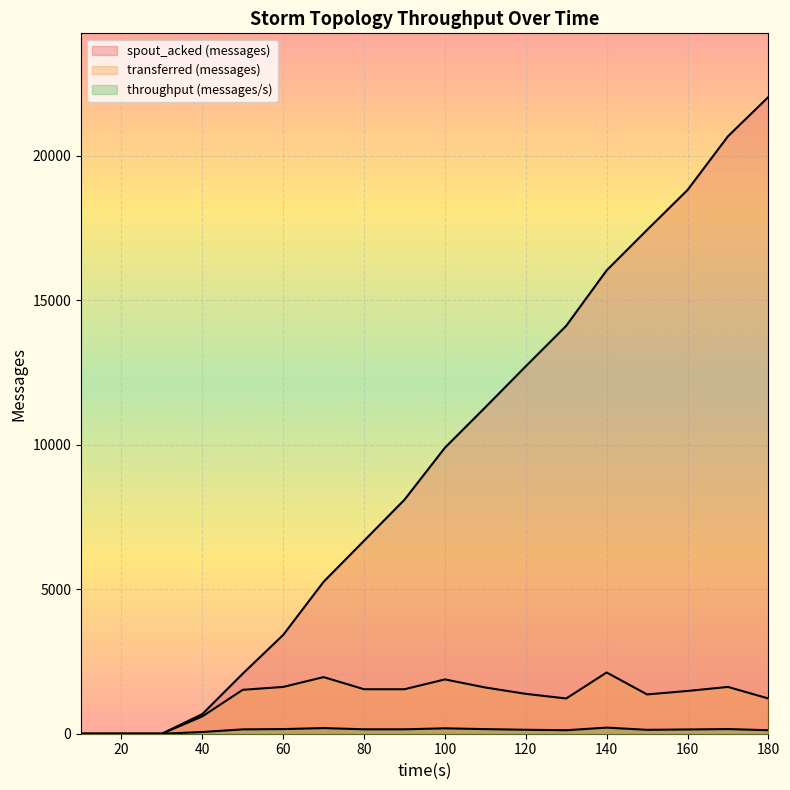

What is the difference between the maximum and minimum values in the throughput (messages/s) series?

211